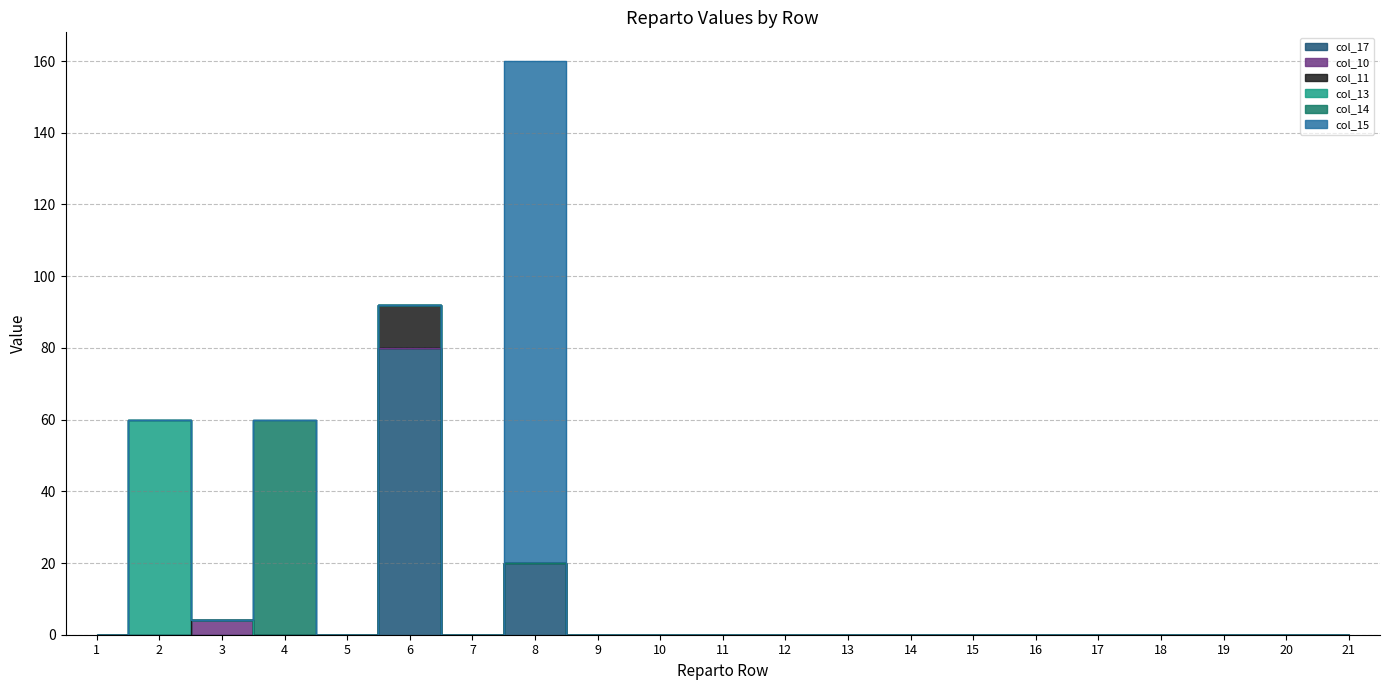

At how many categories does at least one series exceed 138?

1